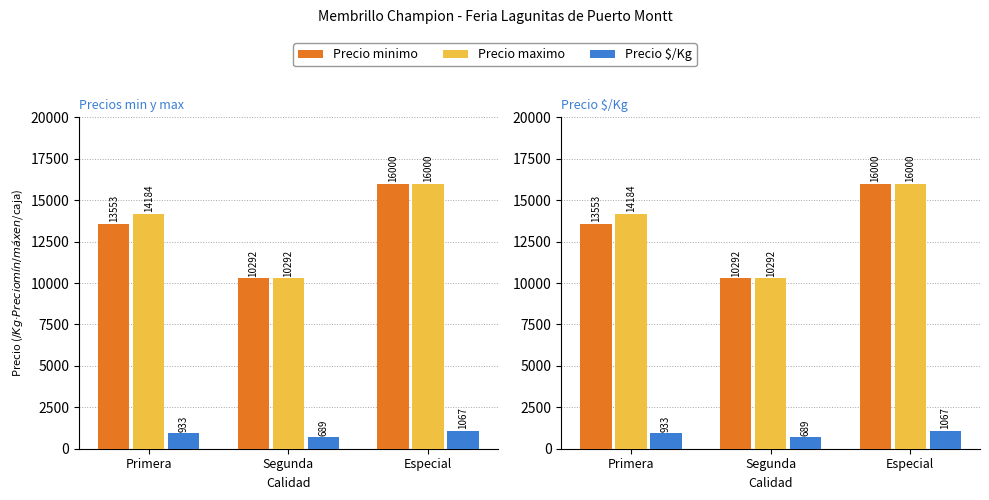

Reading left to right, extract all data points from this chart.

Precio minimo: Primera=13553	Segunda=10292	Especial=16000
Precio maximo: Primera=14184	Segunda=10292	Especial=16000
Precio $/Kg: Primera=933	Segunda=689	Especial=1067